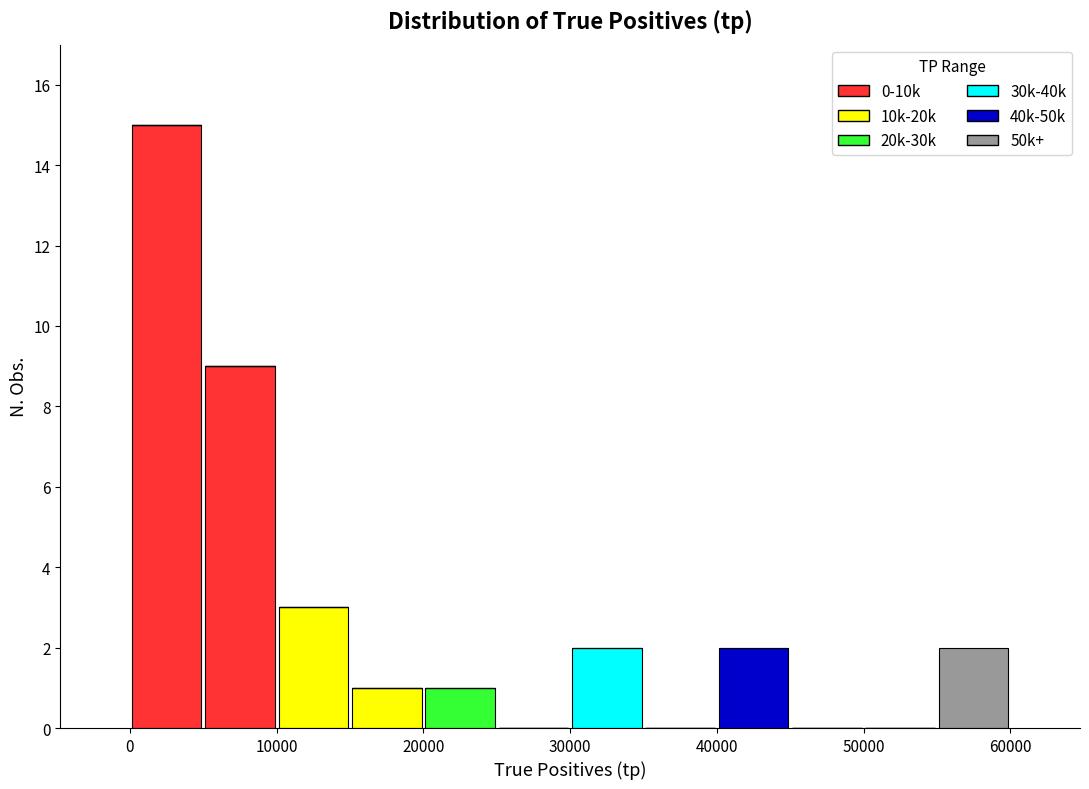

What is the total height of the stacked bar covering 10000 to 15000 on the x-axis? The values are not printed on the chart, so give them approximately, as read against the axis.

3